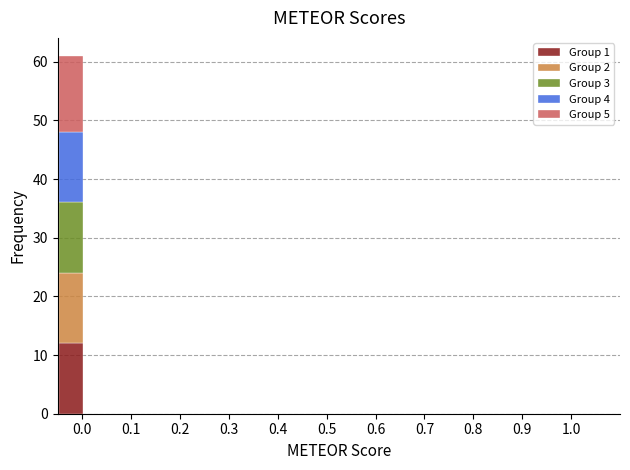

Reading left to right, transcribe this chart: for each stacked bar, give the range it covers on the x-axis and its total height. Neither the bar edges nor the heights are printed on the chart, so give them approximately, as read against the axes.

-0.050 to 0.005: 61
0.005 to 0.060: 0
0.060 to 0.115: 0
0.115 to 0.170: 0
0.170 to 0.225: 0
0.225 to 0.280: 0
0.280 to 0.335: 0
0.335 to 0.390: 0
0.390 to 0.445: 0
0.445 to 0.500: 0
0.500 to 0.555: 0
0.555 to 0.610: 0
0.610 to 0.665: 0
0.665 to 0.720: 0
0.720 to 0.775: 0
0.775 to 0.830: 0
0.830 to 0.885: 0
0.885 to 0.940: 0
0.940 to 0.995: 0
0.995 to 1.050: 0